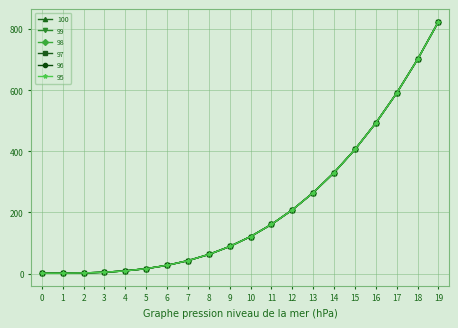

Does the chart have visible grid lines?

Yes